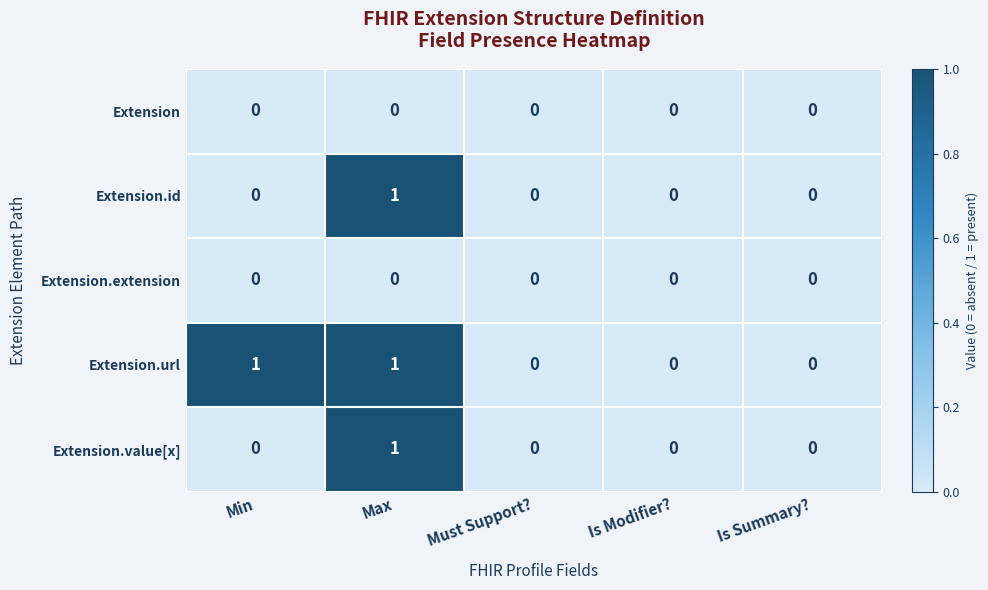

Which series has the largest total across all categories?

Extension.url